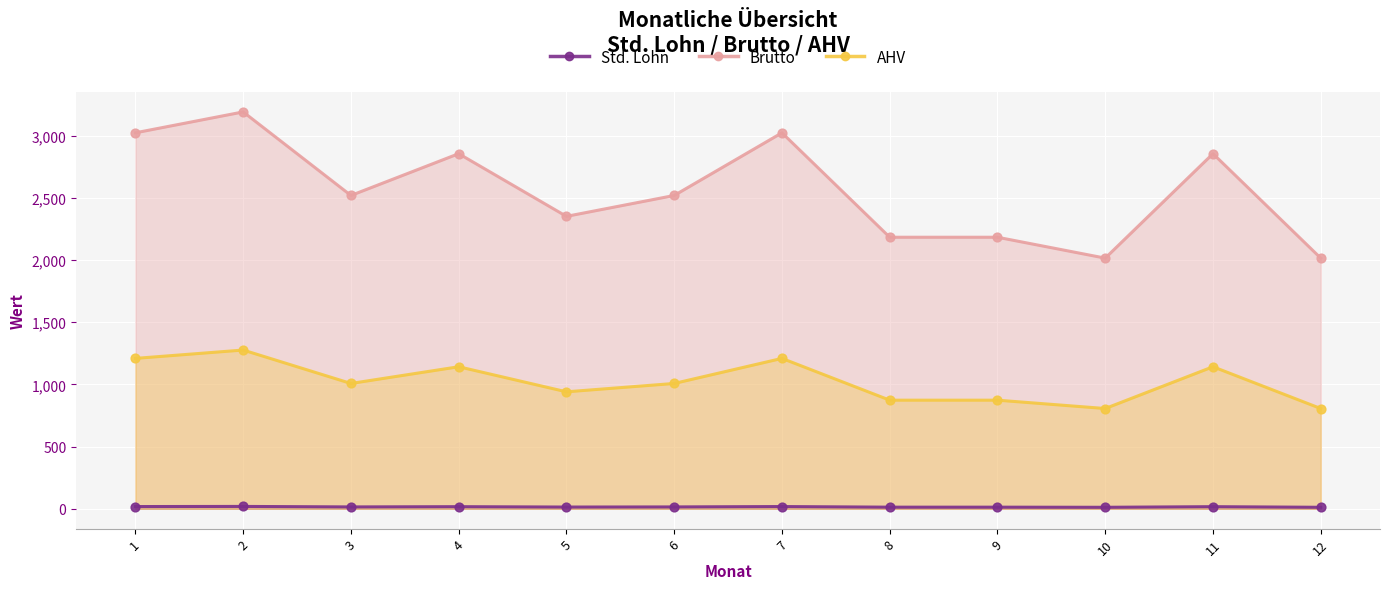

What is the total value across all series at 8?

3070.6